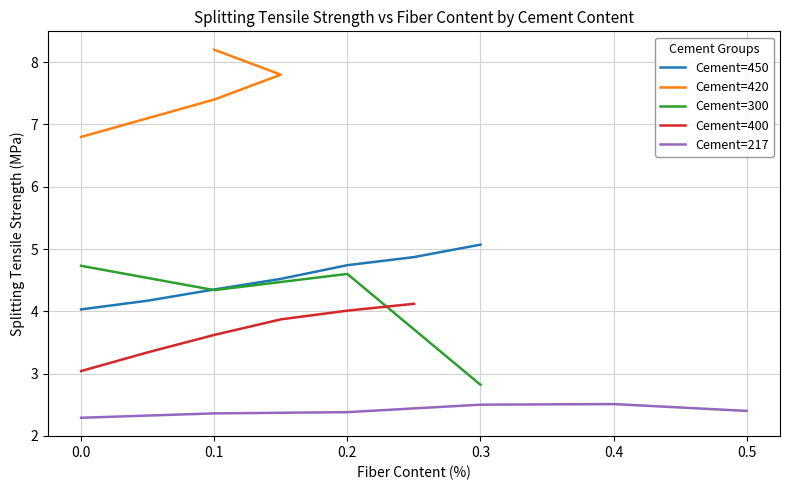

The Cement=450 series shows 4.7 at 0.2. True or false?

True